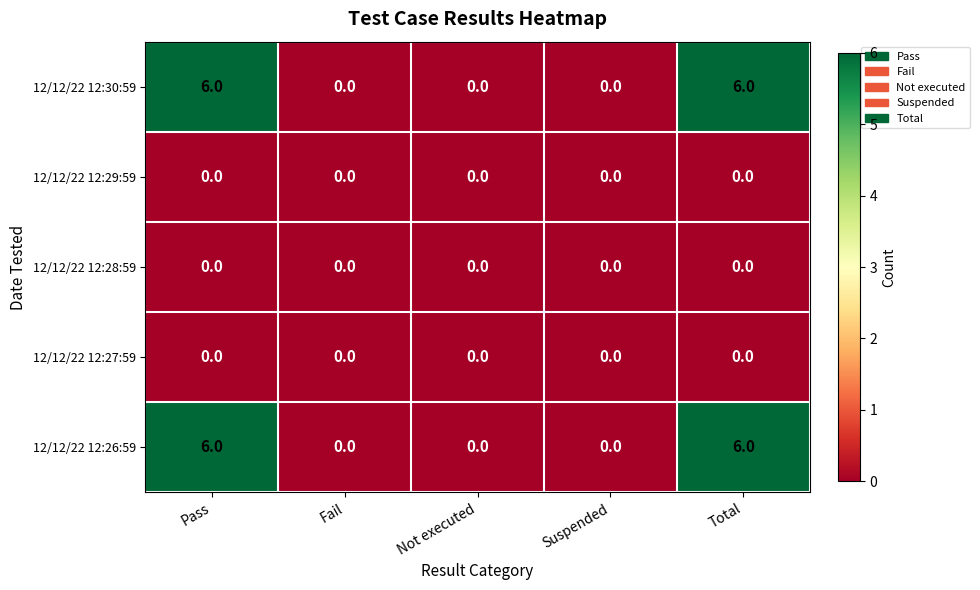

Reading left to right, transcribe all the data shown in this chart.

12/12/22 12:30:59: Pass=6	Fail=0	Not executed=0	Suspended=0	Total=6
12/12/22 12:29:59: Pass=0	Fail=0	Not executed=0	Suspended=0	Total=0
12/12/22 12:28:59: Pass=0	Fail=0	Not executed=0	Suspended=0	Total=0
12/12/22 12:27:59: Pass=0	Fail=0	Not executed=0	Suspended=0	Total=0
12/12/22 12:26:59: Pass=6	Fail=0	Not executed=0	Suspended=0	Total=6